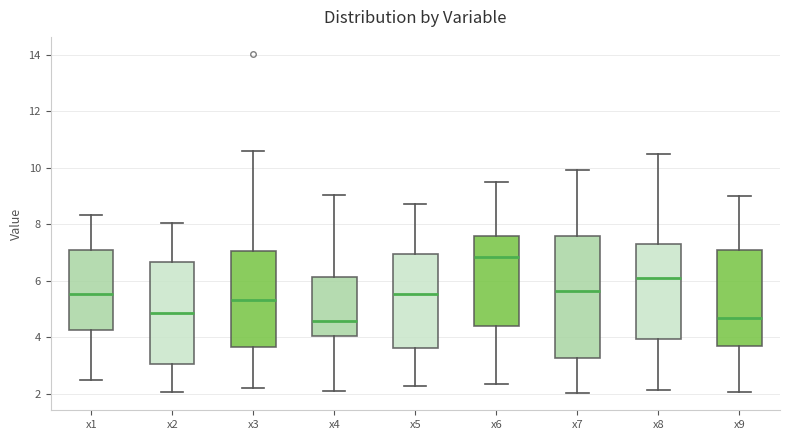

Where does the lower whisker of the box for x9 end on the y-axis? The values are not printed on the chart, so give them approximately, as read against the axis.

2.0